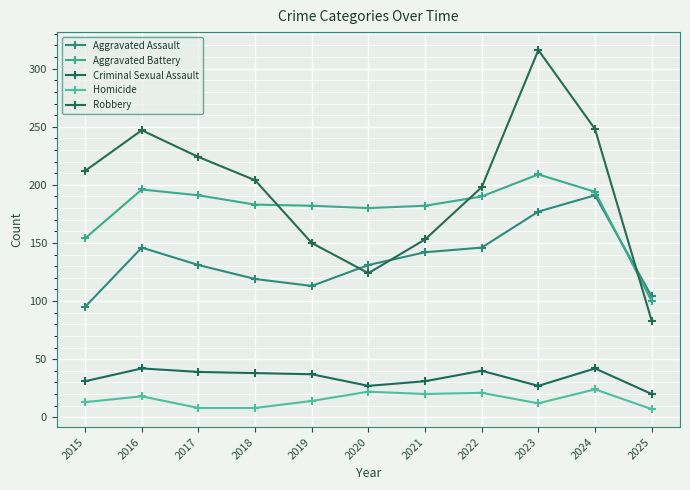

How many intersections are there between Aggravated Assault and Robbery?

3